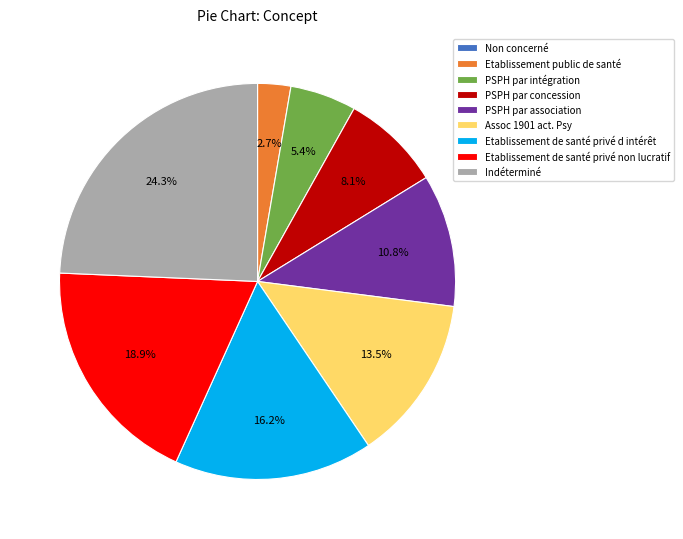

Between PSPH par concession and PSPH par association, which is larger?

PSPH par association